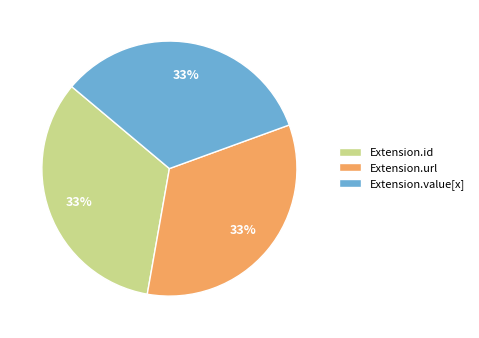

What is the ratio of the value at Extension.id to the value at Extension.value[x]?

1.0